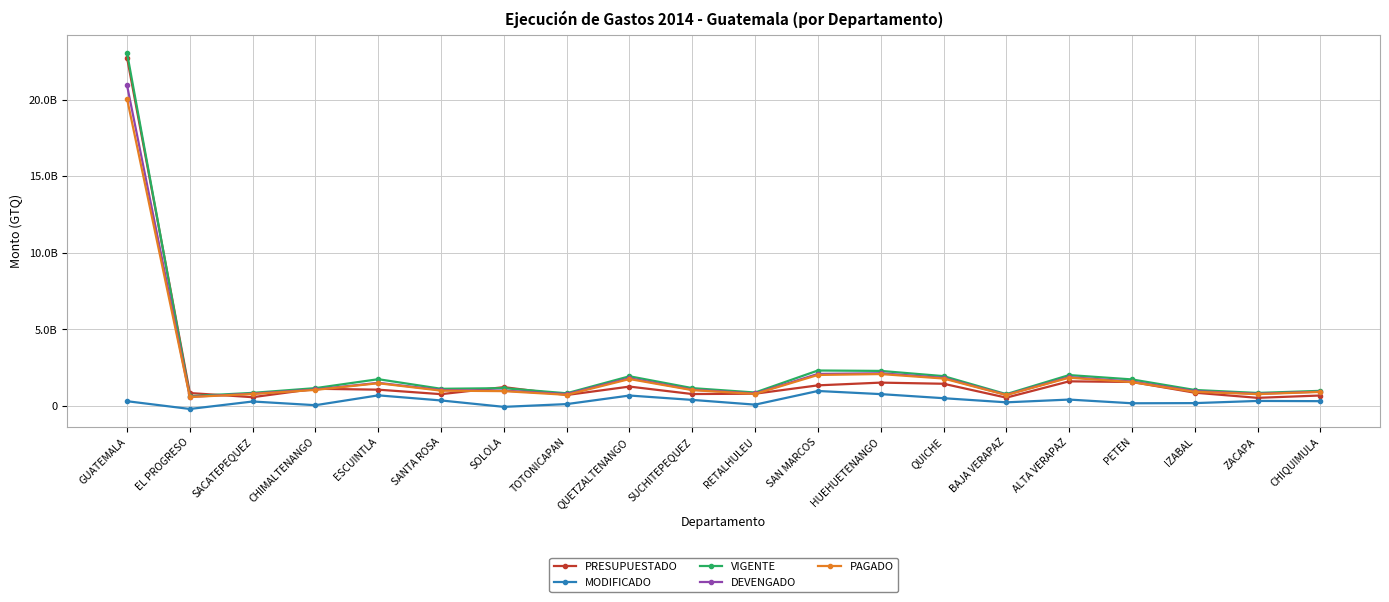

True or false: DEVENGADO has a value of 3143366652.6 at SAN MARCOS.

False